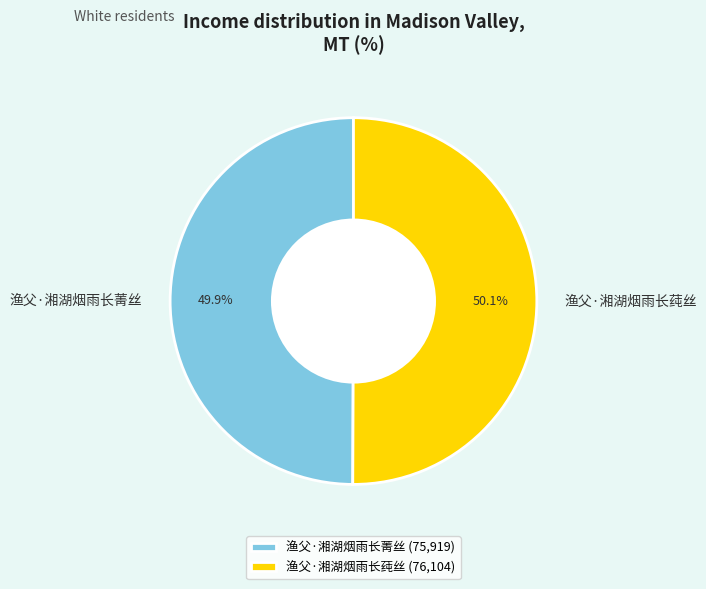

How many slices are in this pie chart?

2